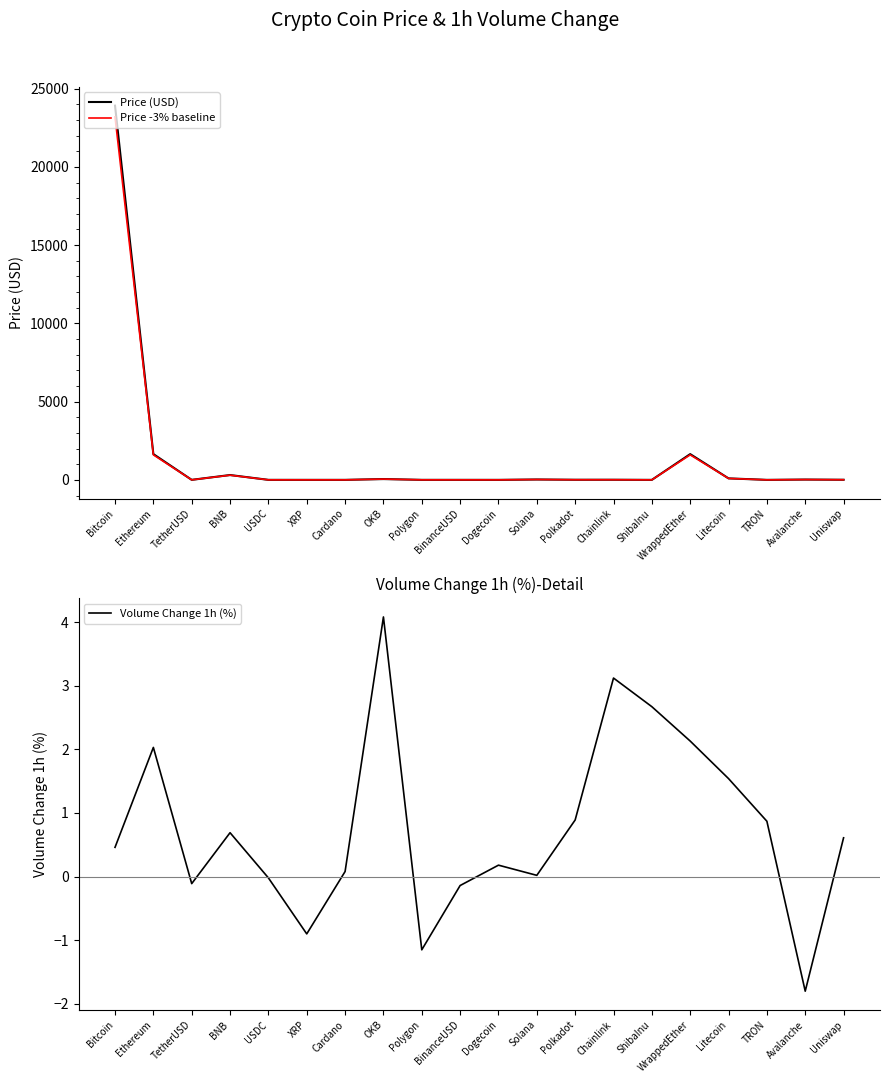

What is the sum of the Volume Change 1h (%) values at XRP and Uniswap?

-0.3